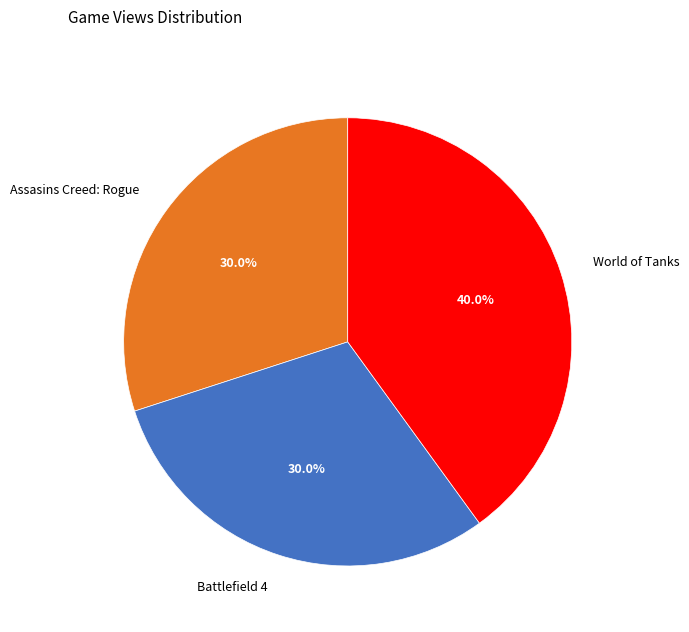

True or false: Assasins Creed: Rogue accounts for 37% of the total.

False